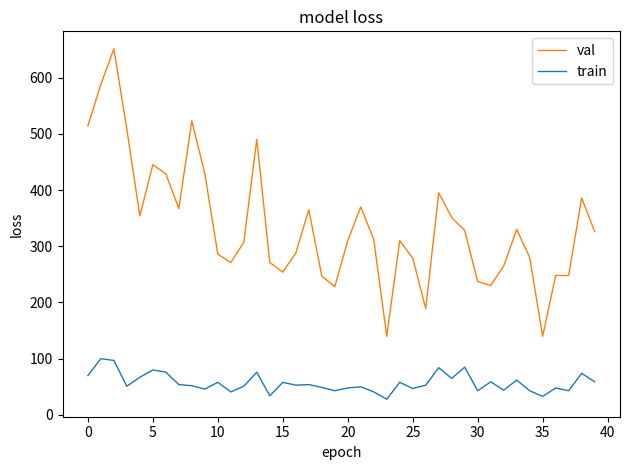

Rank the series by their average value, from highest to lowest.

val, train